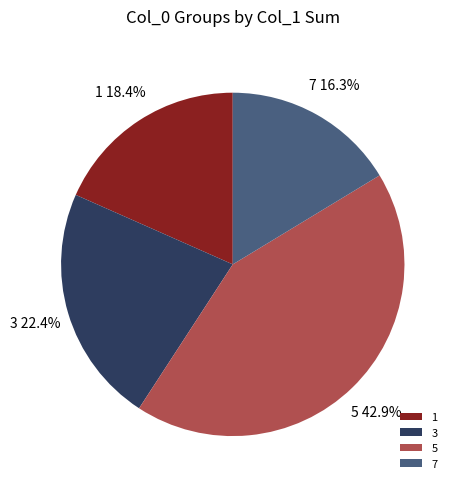

Which slice is the largest?

5